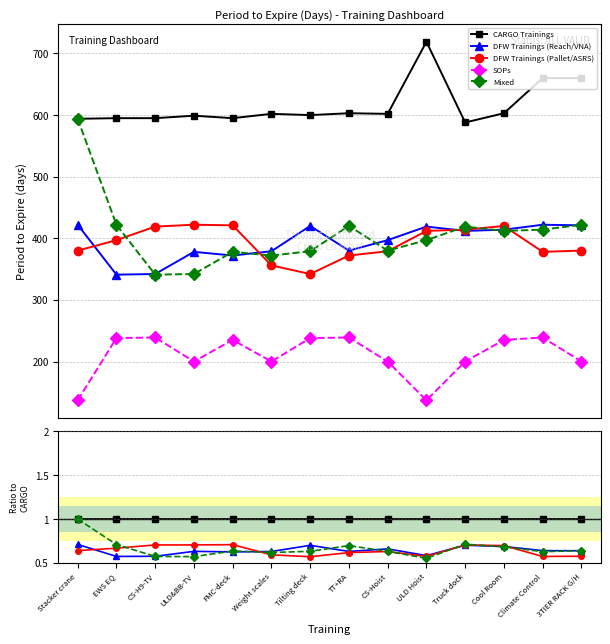

Is it true that DFW Trainings (Reach/VNA) equals 1.0 at Cool Room?

False